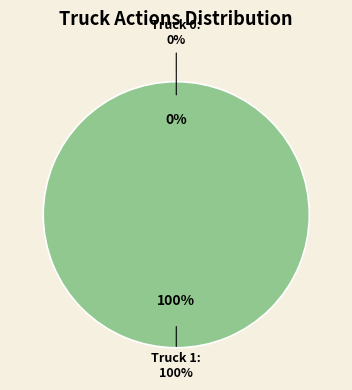

Rank the categories by value from highest to lowest.

Truck 1, Truck 0